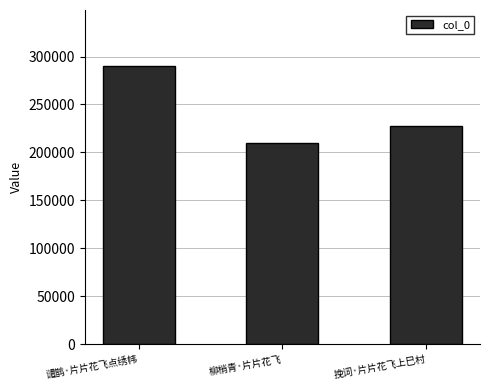

How many values are below 227506?

1